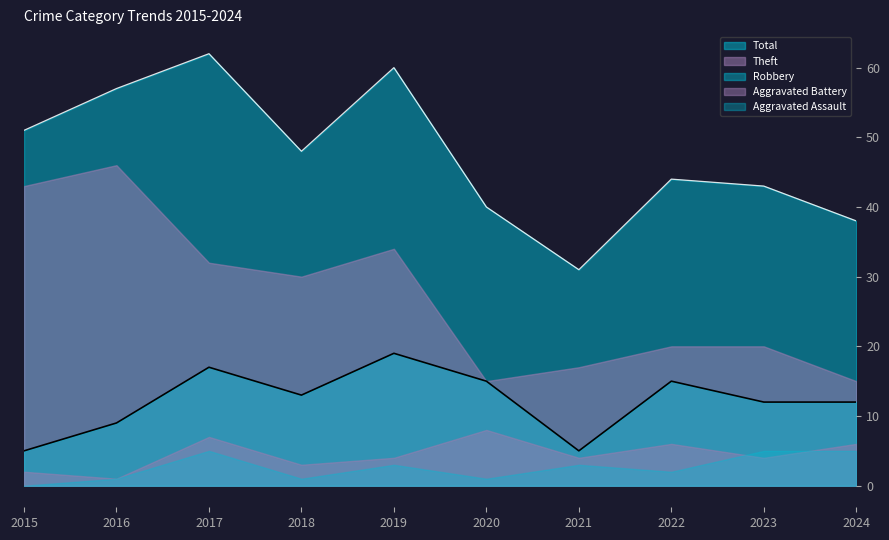

True or false: Aggravated Battery and Robbery cross at least once.

False